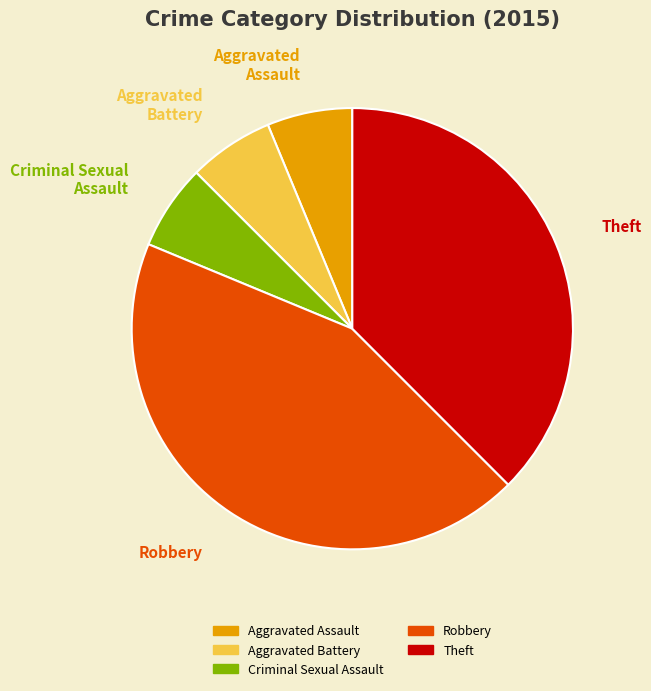

Is the sum of Aggravated Assault and Aggravated Battery greater than half?

No